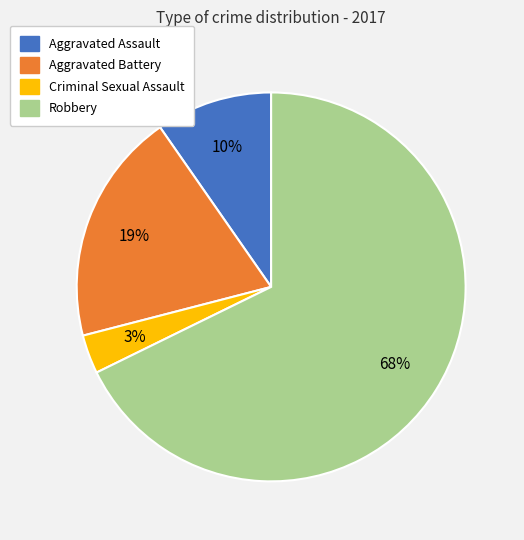

Does any single category account for the majority?

Yes